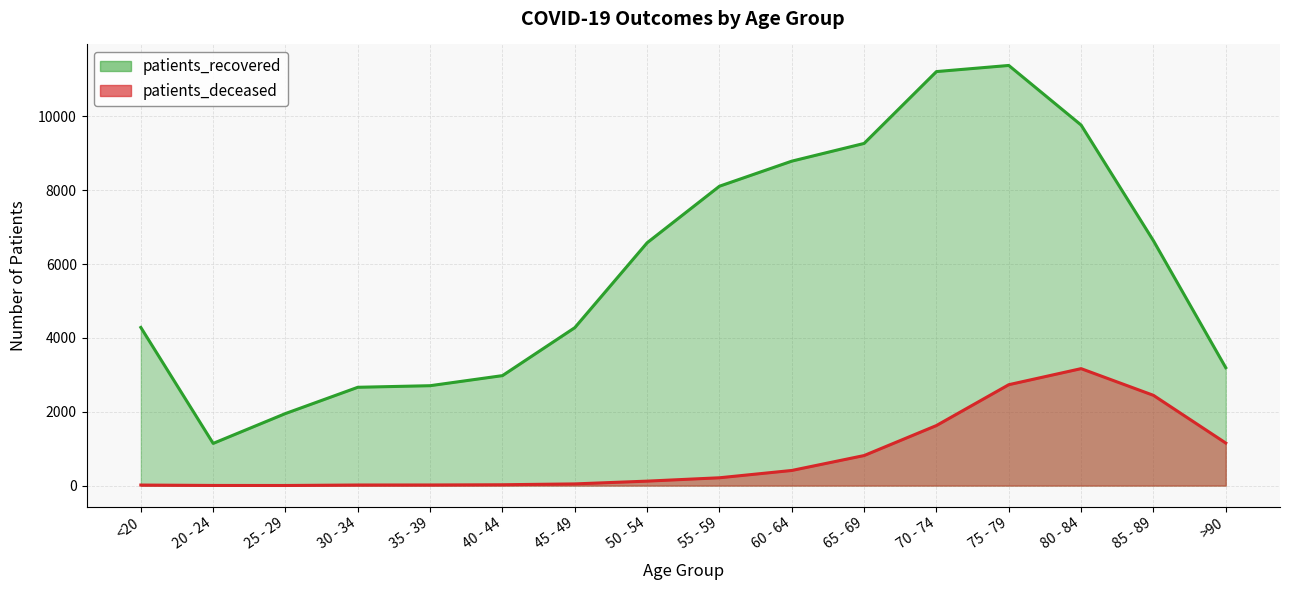

True or false: patients_recovered and patients_deceased intersect in this chart.

False